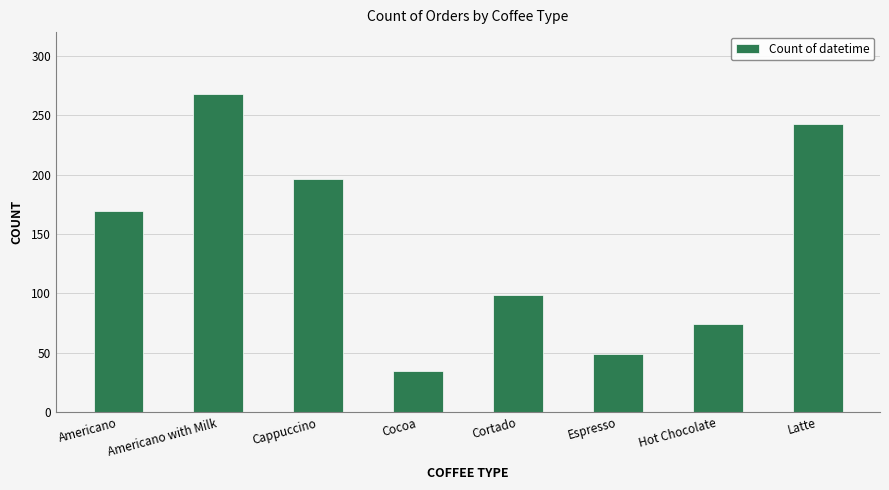

What is the difference between the second highest and second lowest values?

194